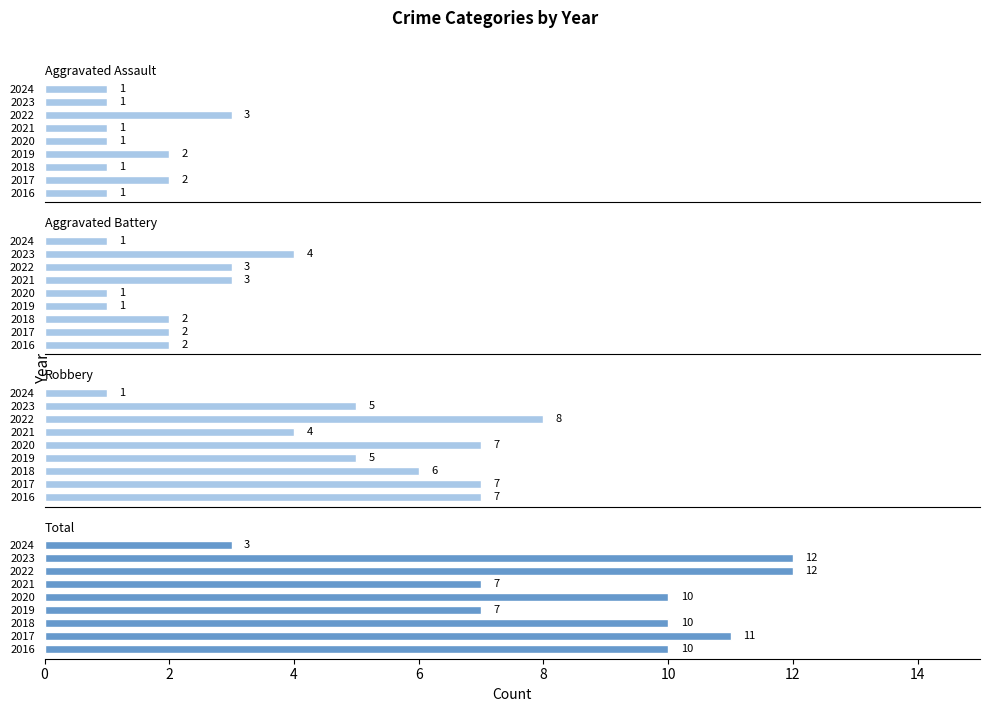

Is it true that Aggravated Battery equals 2 at 2020?

False